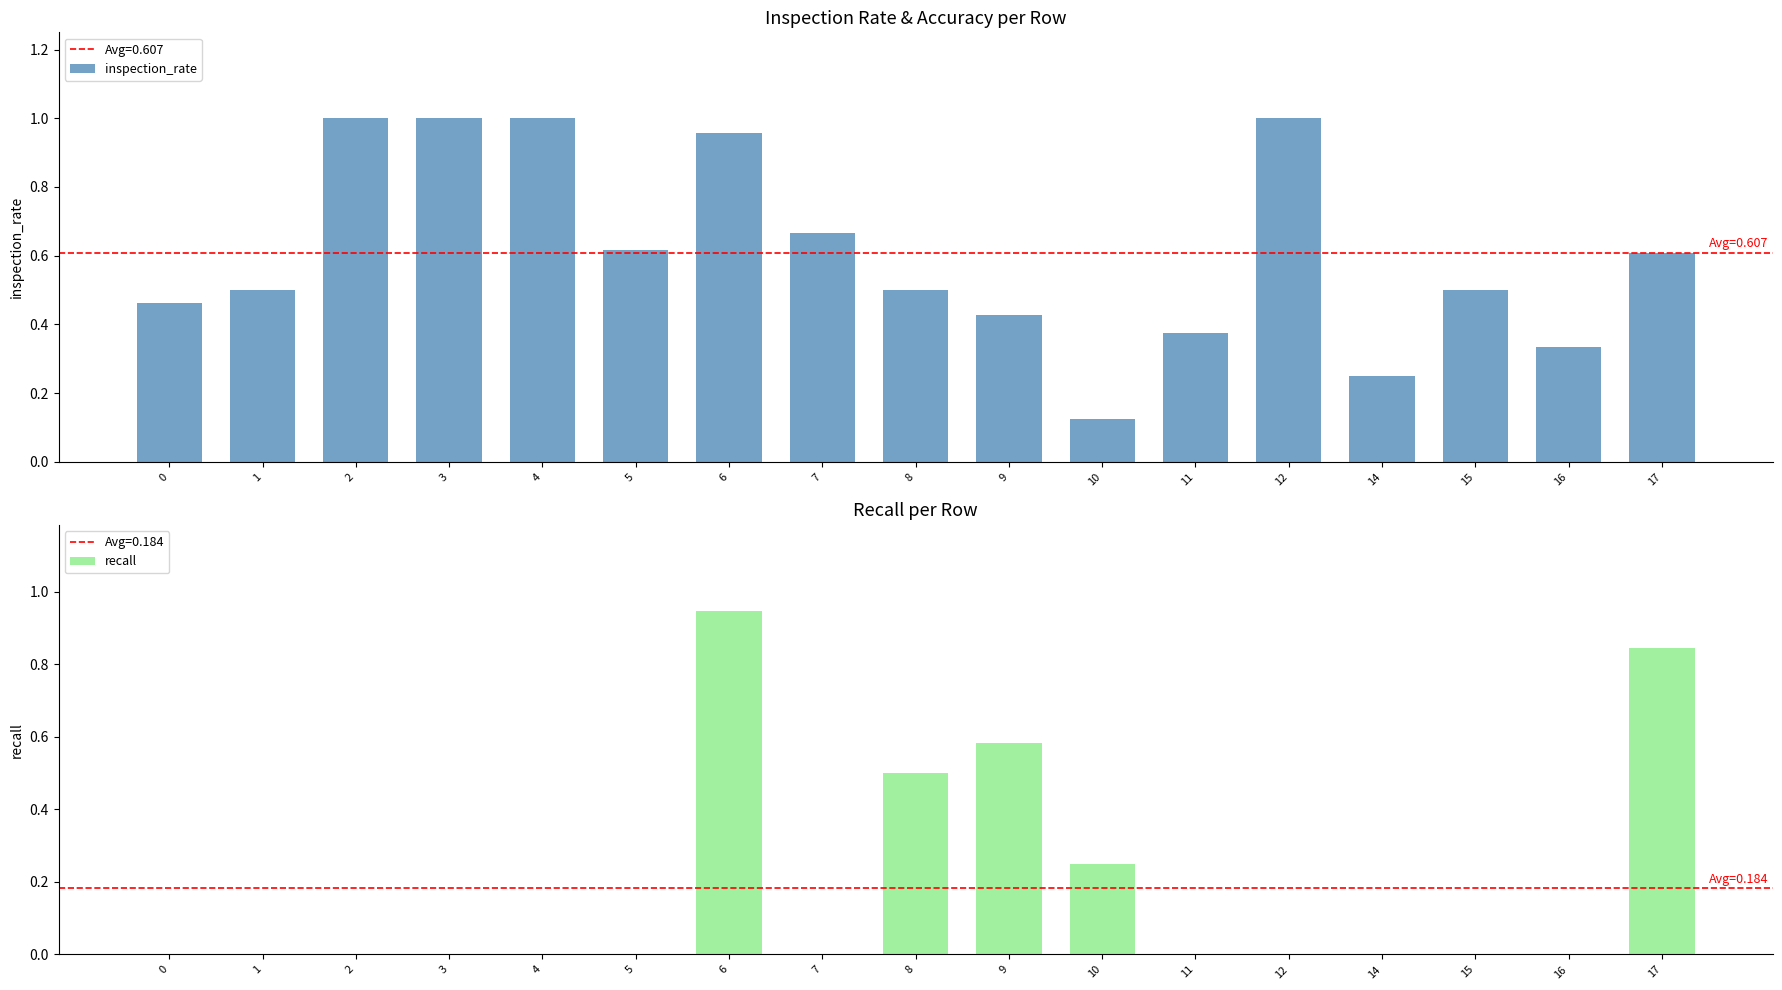

Where is inspection_rate nearest to the value 0?

10